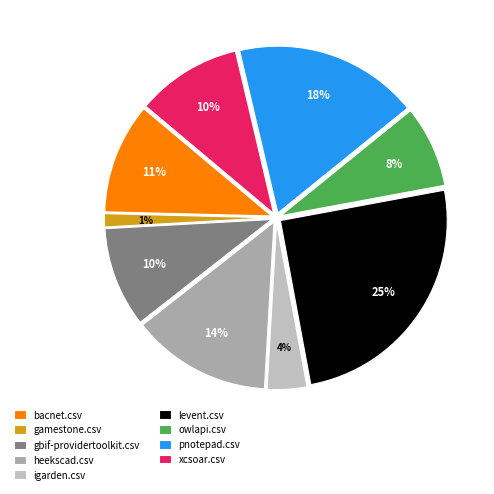

Is it true that gbif-providertoolkit.csv is 16% of the pie?

False